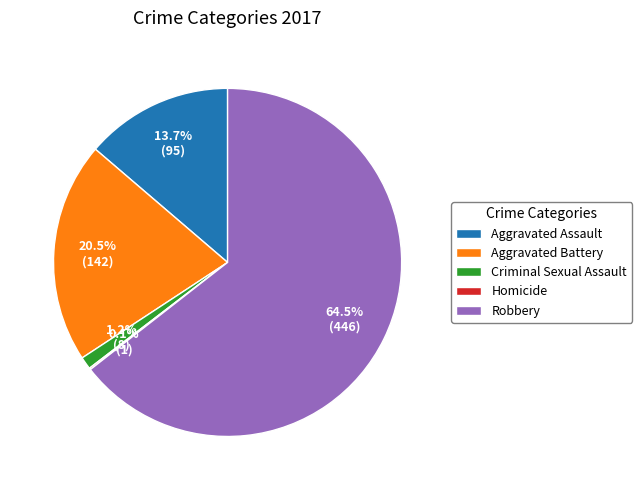

What is the total percentage of Criminal Sexual Assault and Aggravated Assault?

14.9%